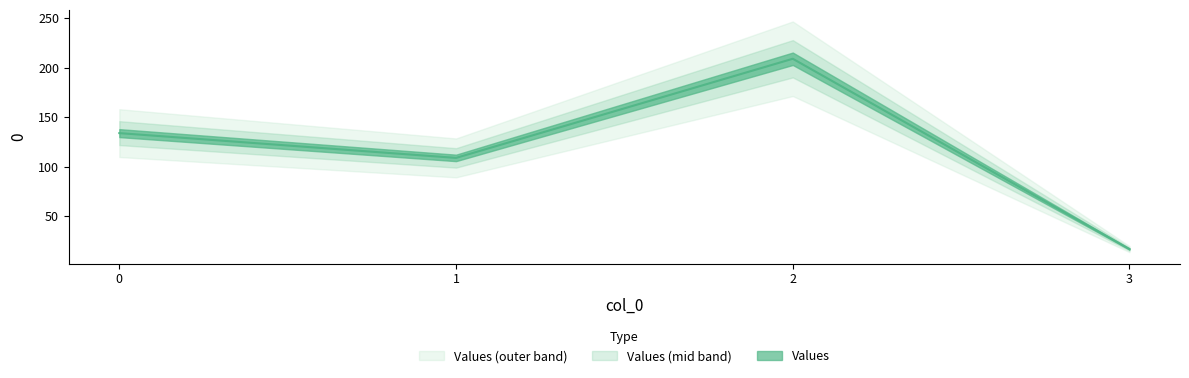

Count the number of values greater than 134.

1